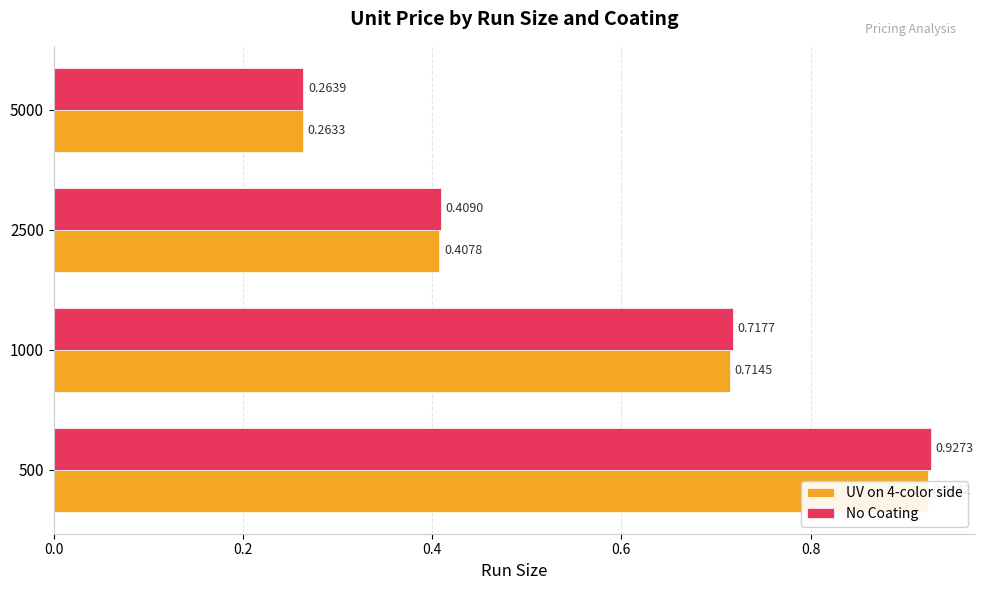

Which series has the largest range (max minus min)?

No Coating